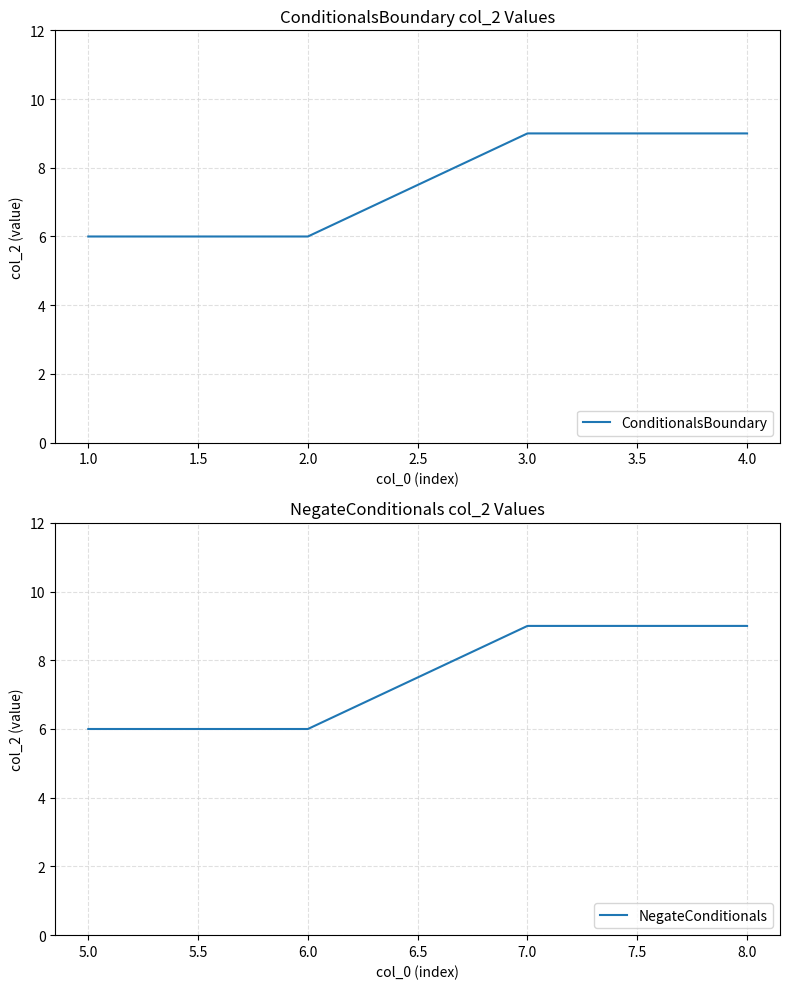

Reading right to left, what are all the values shown in this chart?

ConditionalsBoundary: 9	9	6	6
NegateConditionals: 9	9	6	6